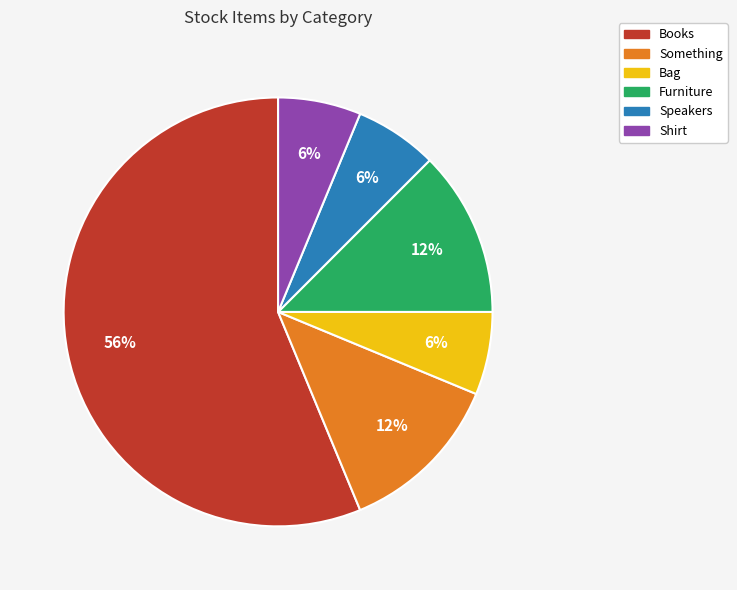

True or false: Bag accounts for 19% of the total.

False